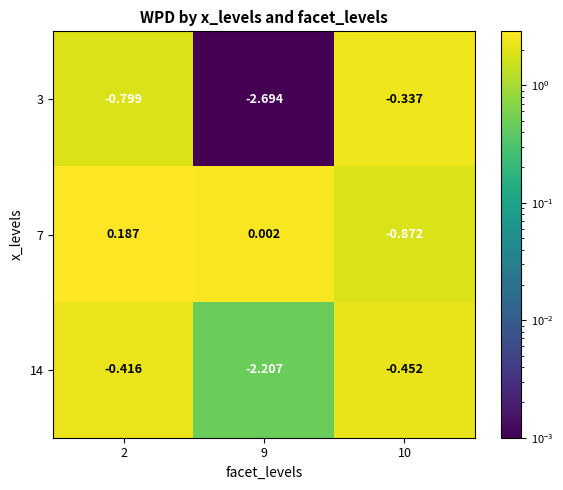

Is the value of 14 at 2 greater than the value of 3 at 2?

Yes